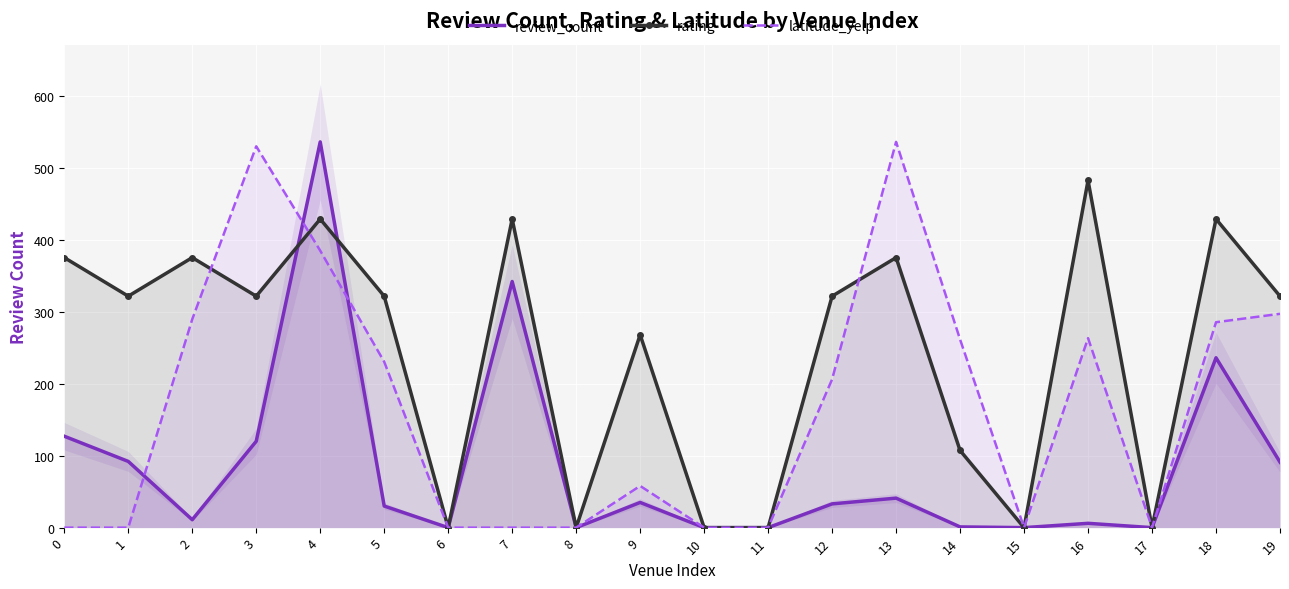

How many interior local peaks does the rating series have?

7